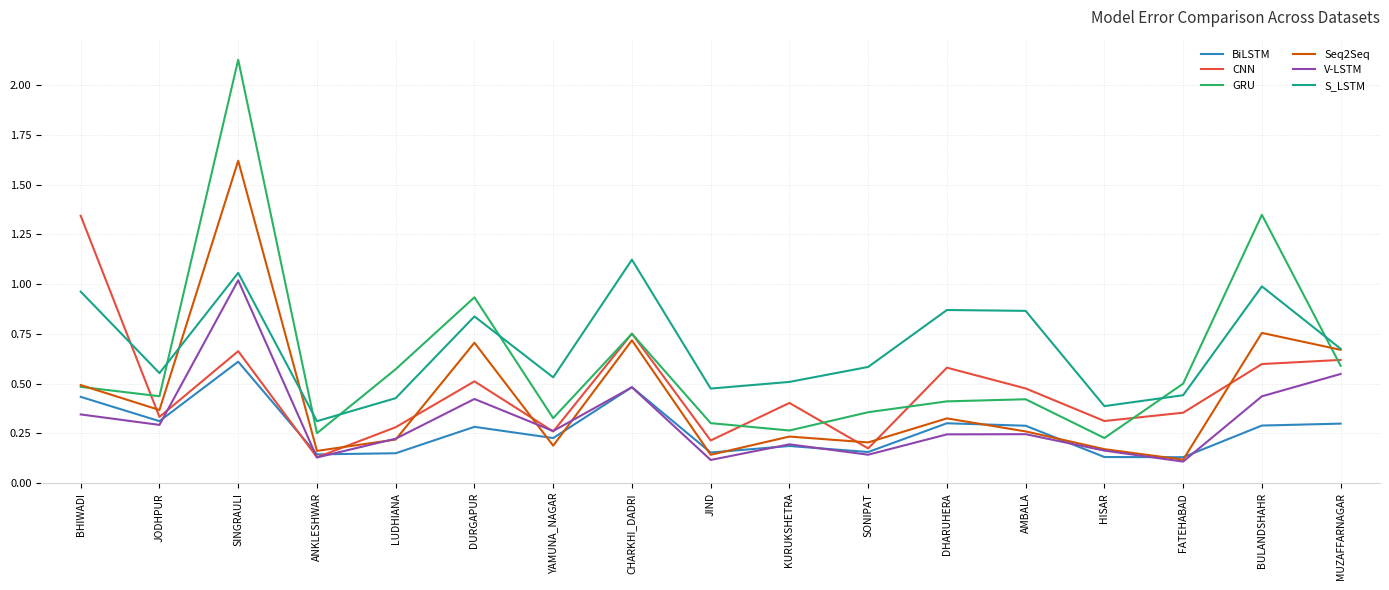

Between DHARUHERA and BULANDSHAHR, which series saw the biggest shift?

GRU